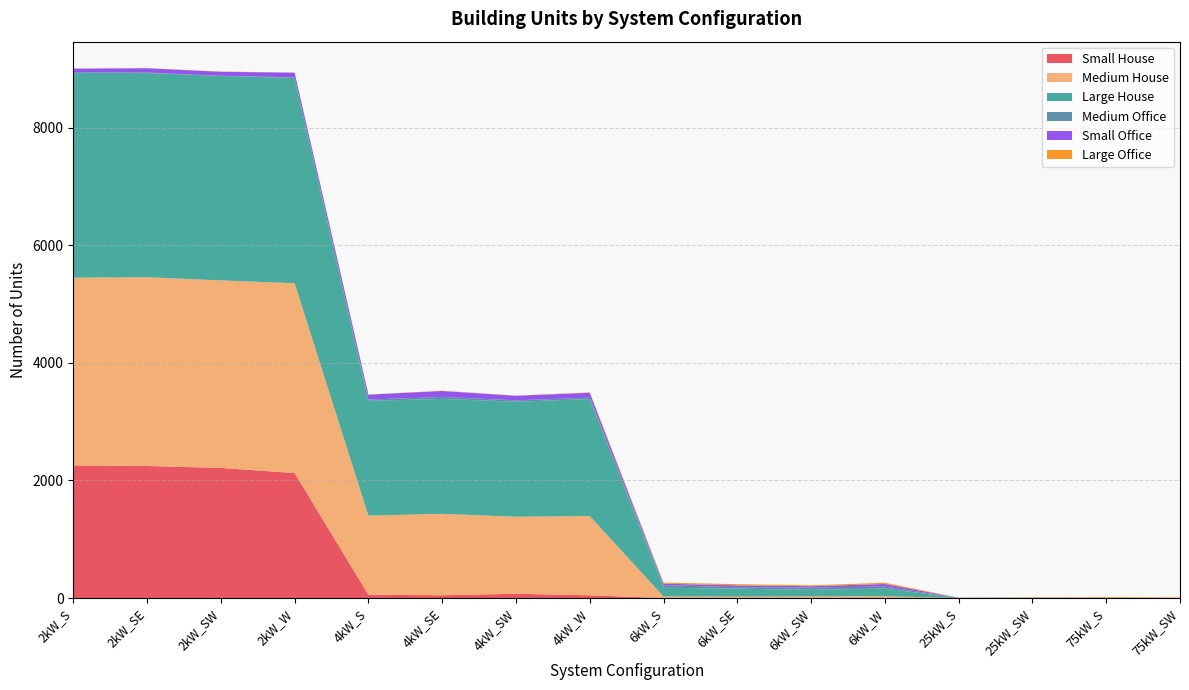

Reading left to right, what are all the values shown in this chart?

Small House: 2257	2246	2214	2126	56	48	73	47	0	0	0	0	0	0	0	0
Medium House: 3193	3211	3189	3229	1346	1385	1310	1348	27	24	29	31	0	0	0	0
Large House: 3482	3474	3477	3493	1952	1954	1957	1990	148	136	111	131	0	0	0	0
Medium Office: 12	7	4	8	22	33	23	24	45	25	41	33	5	8	2	0
Small Office: 61	74	67	81	84	102	78	83	24	31	20	44	0	0	0	0
Large Office: 1	1	5	1	2	5	3	6	19	20	16	21	2	5	13	10